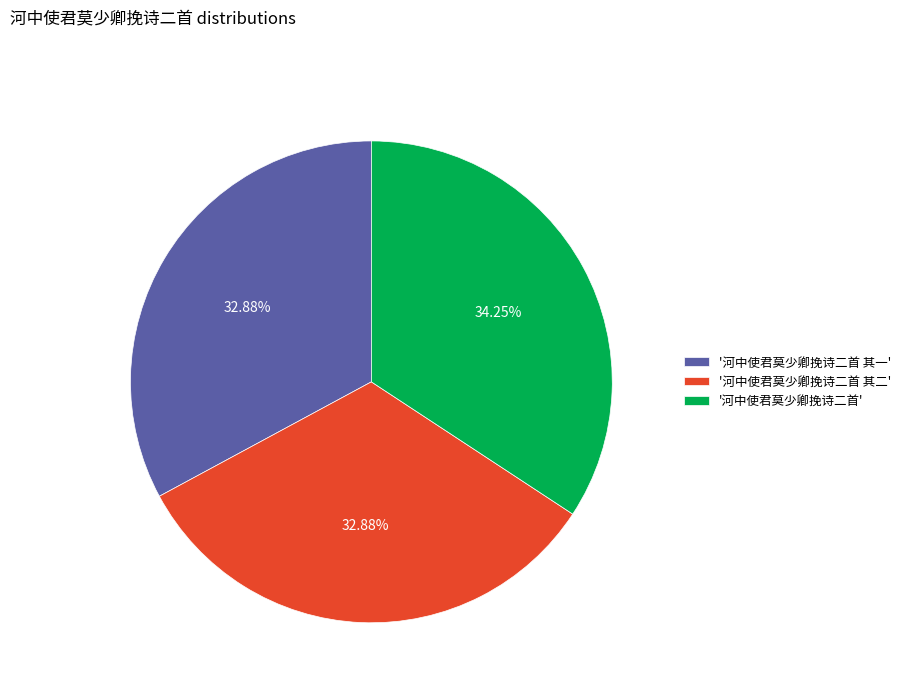

Combined, do '河中使君莫少卿挽诗二首' and '河中使君莫少卿挽诗二首 其二' account for over 50%?

Yes